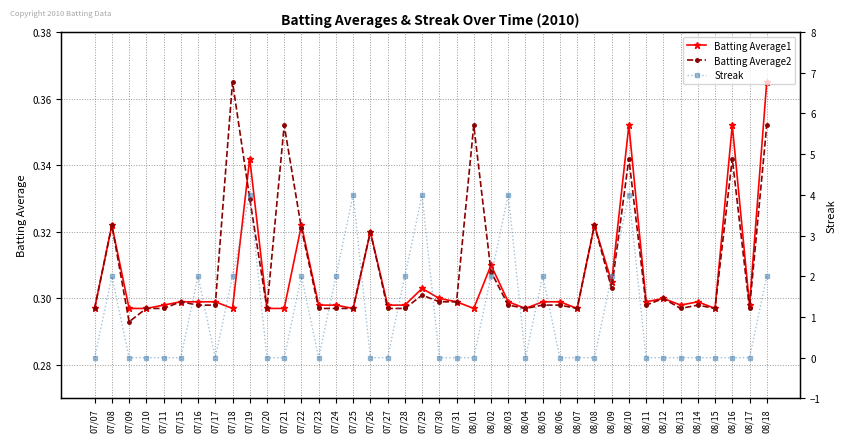

Reading right to left, transcribe all the data shown in this chart.

Batting Average1: 0.4	0.3	0.4	0.3	0.3	0.3	0.3	0.3	0.4	0.3	0.3	0.3	0.3	0.3	0.3	0.3	0.3	0.3	0.3	0.3	0.3	0.3	0.3	0.3	0.3	0.3	0.3	0.3	0.3	0.3	0.3	0.3	0.3	0.3	0.3	0.3	0.3	0.3	0.3	0.3
Batting Average2: 0.4	0.3	0.3	0.3	0.3	0.3	0.3	0.3	0.3	0.3	0.3	0.3	0.3	0.3	0.3	0.3	0.3	0.4	0.3	0.3	0.3	0.3	0.3	0.3	0.3	0.3	0.3	0.3	0.4	0.3	0.3	0.4	0.3	0.3	0.3	0.3	0.3	0.3	0.3	0.3
Streak: 2.0	0.0	0.0	0.0	0.0	0.0	0.0	0.0	4.0	2.0	0.0	0.0	0.0	2.0	0.0	4.0	2.0	0.0	0.0	0.0	4.0	2.0	0.0	0.0	4.0	2.0	0.0	2.0	0.0	0.0	4.0	2.0	0.0	2.0	0.0	0.0	0.0	0.0	2.0	0.0